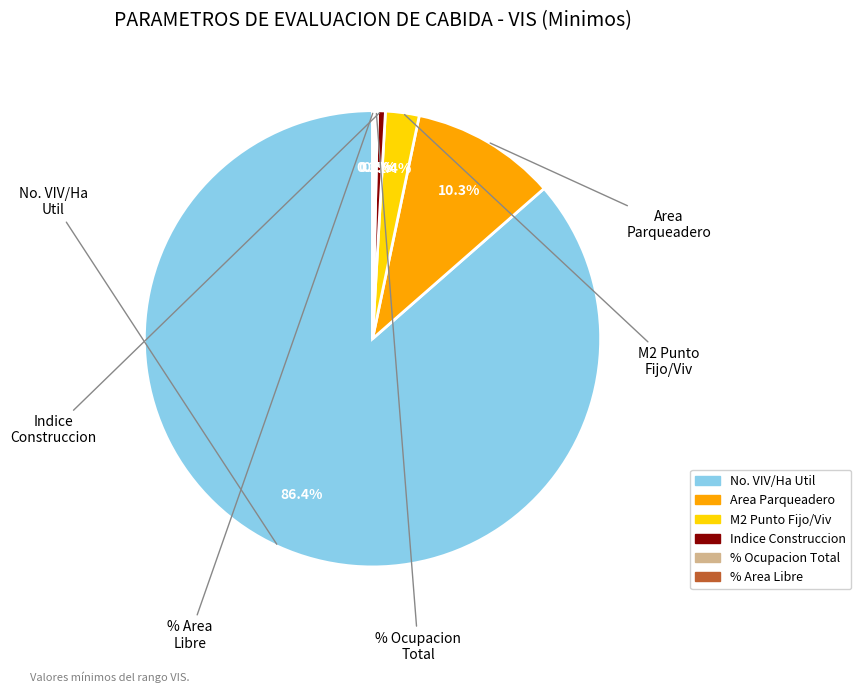

To the nearest percent, what is the difference between the largest and smallest slice percentages?

86%